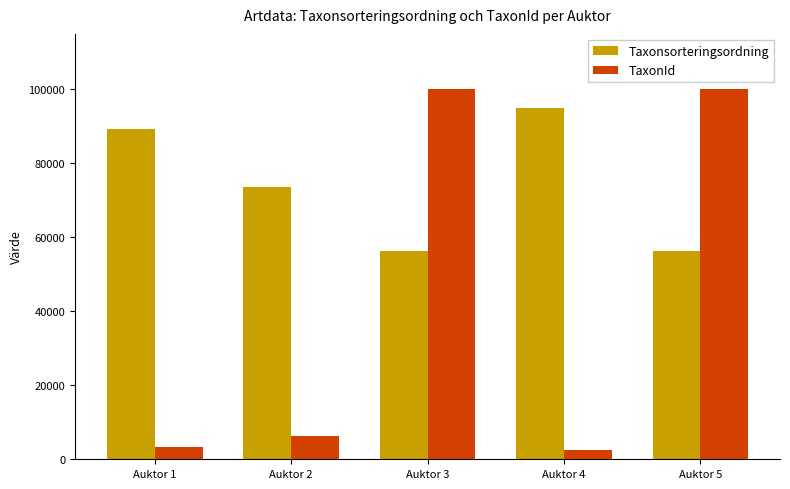

True or false: TaxonId has a value of 2569 at Auktor 4.

True